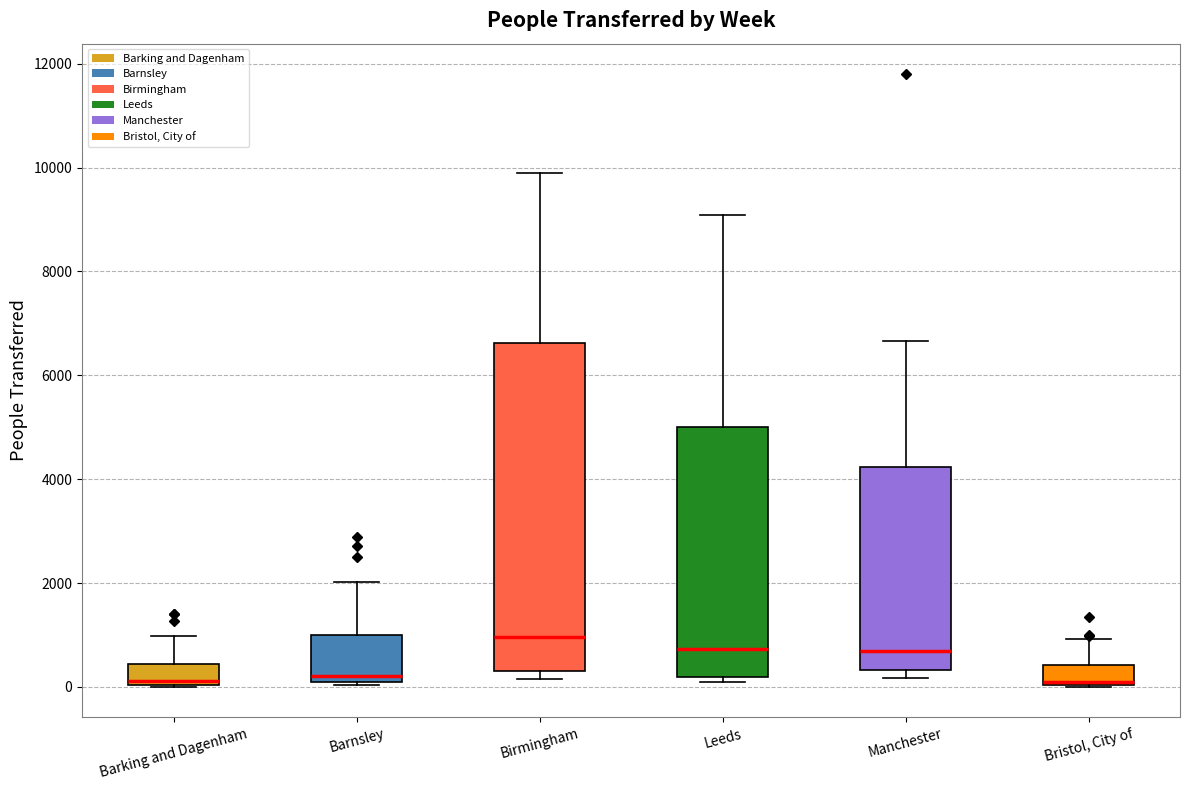

Reading left to right, transcribe this box plot: for each box, give where its median line is, the range the box spans, and where its two whiskers end, as read against the y-axis. The values are not printed on the chart, so give them approximately, as read against the axis.

Barking and Dagenham: median 200, box 0 to 400, whiskers 0 to 1000
Barnsley: median 200 (just above the box's lower edge), box 200 to 1000, whiskers 0 to 2000
Birmingham: median 1000, box 200 to 6600, whiskers 200 (just below the box's lower edge) to 9800
Leeds: median 800, box 200 to 5000, whiskers 0 to 9000
Manchester: median 600, box 400 to 4200, whiskers 200 to 6600
Bristol, City of: median 0 (drawn on the box's lower edge), box 0 to 400, whiskers 0 to 1000